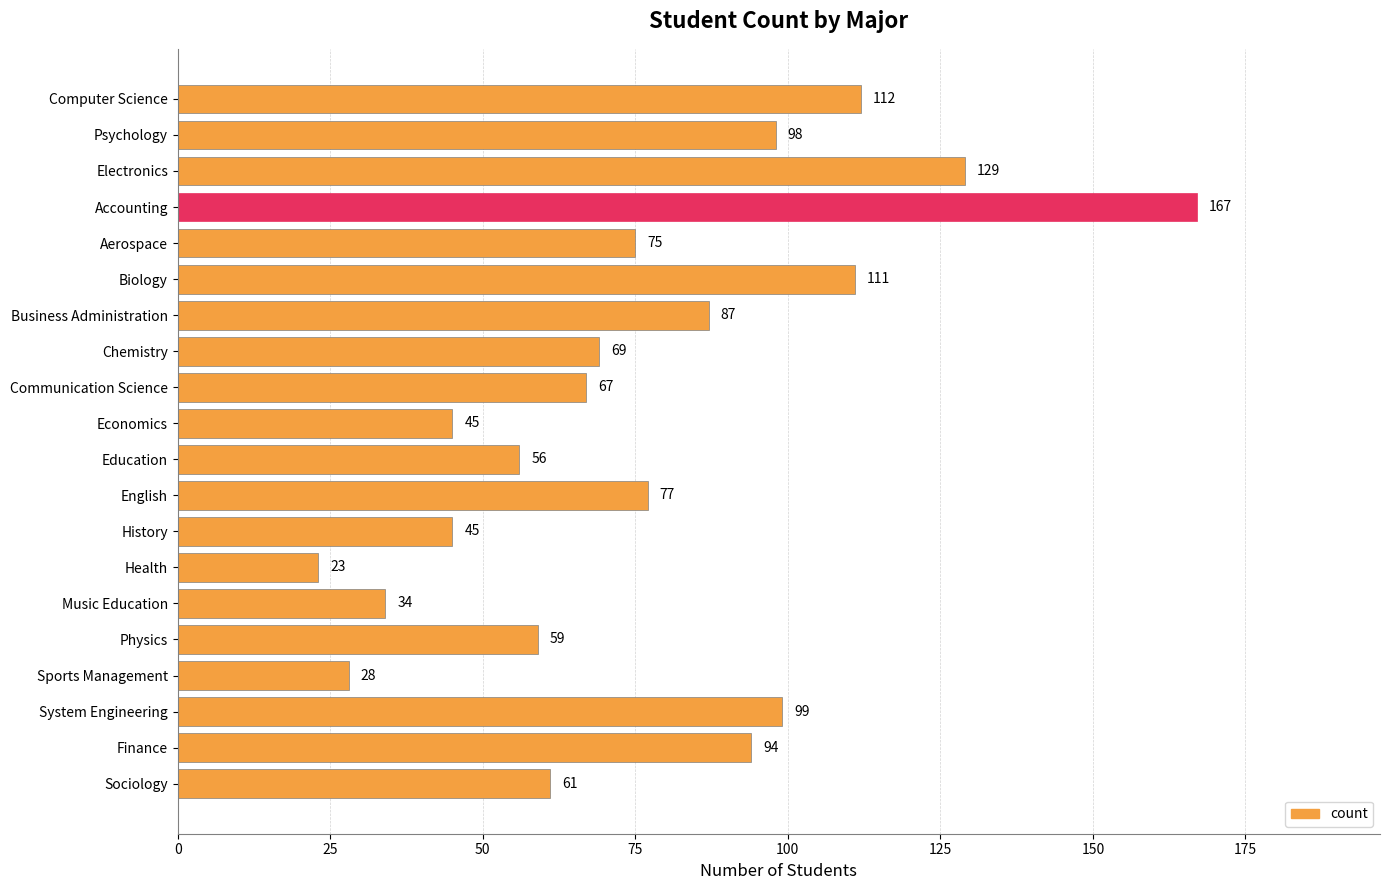

Which category has the lowest value across all series?

Health